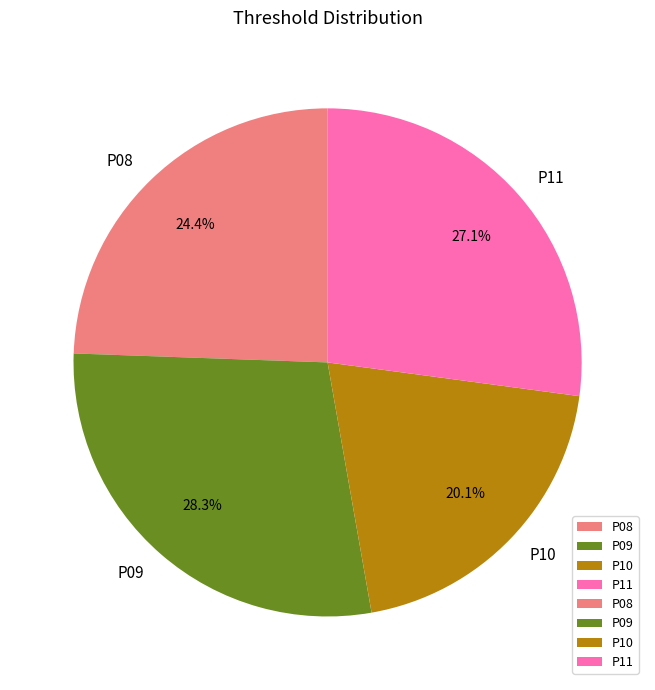

Rank the categories by value from lowest to highest.

P10, P08, P11, P09